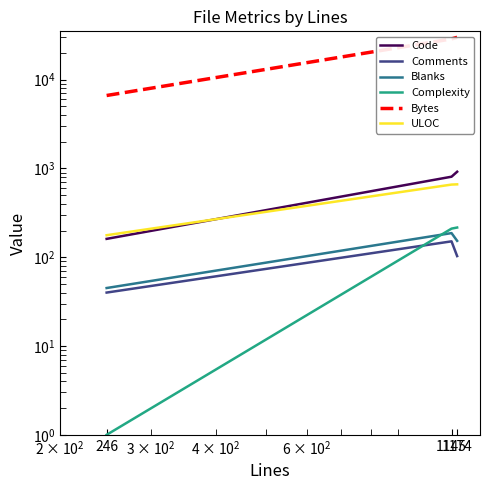

Is this an area chart (filled region under the line)?

No